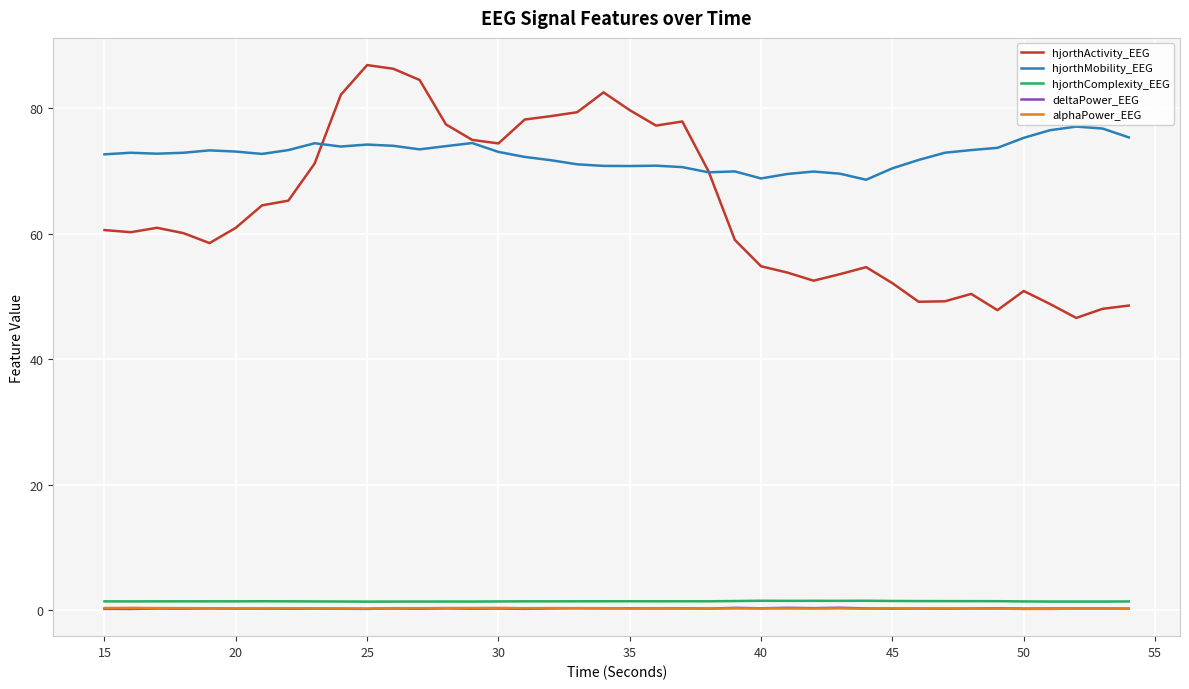

Which series has the widest spread of values?

hjorthActivity_EEG